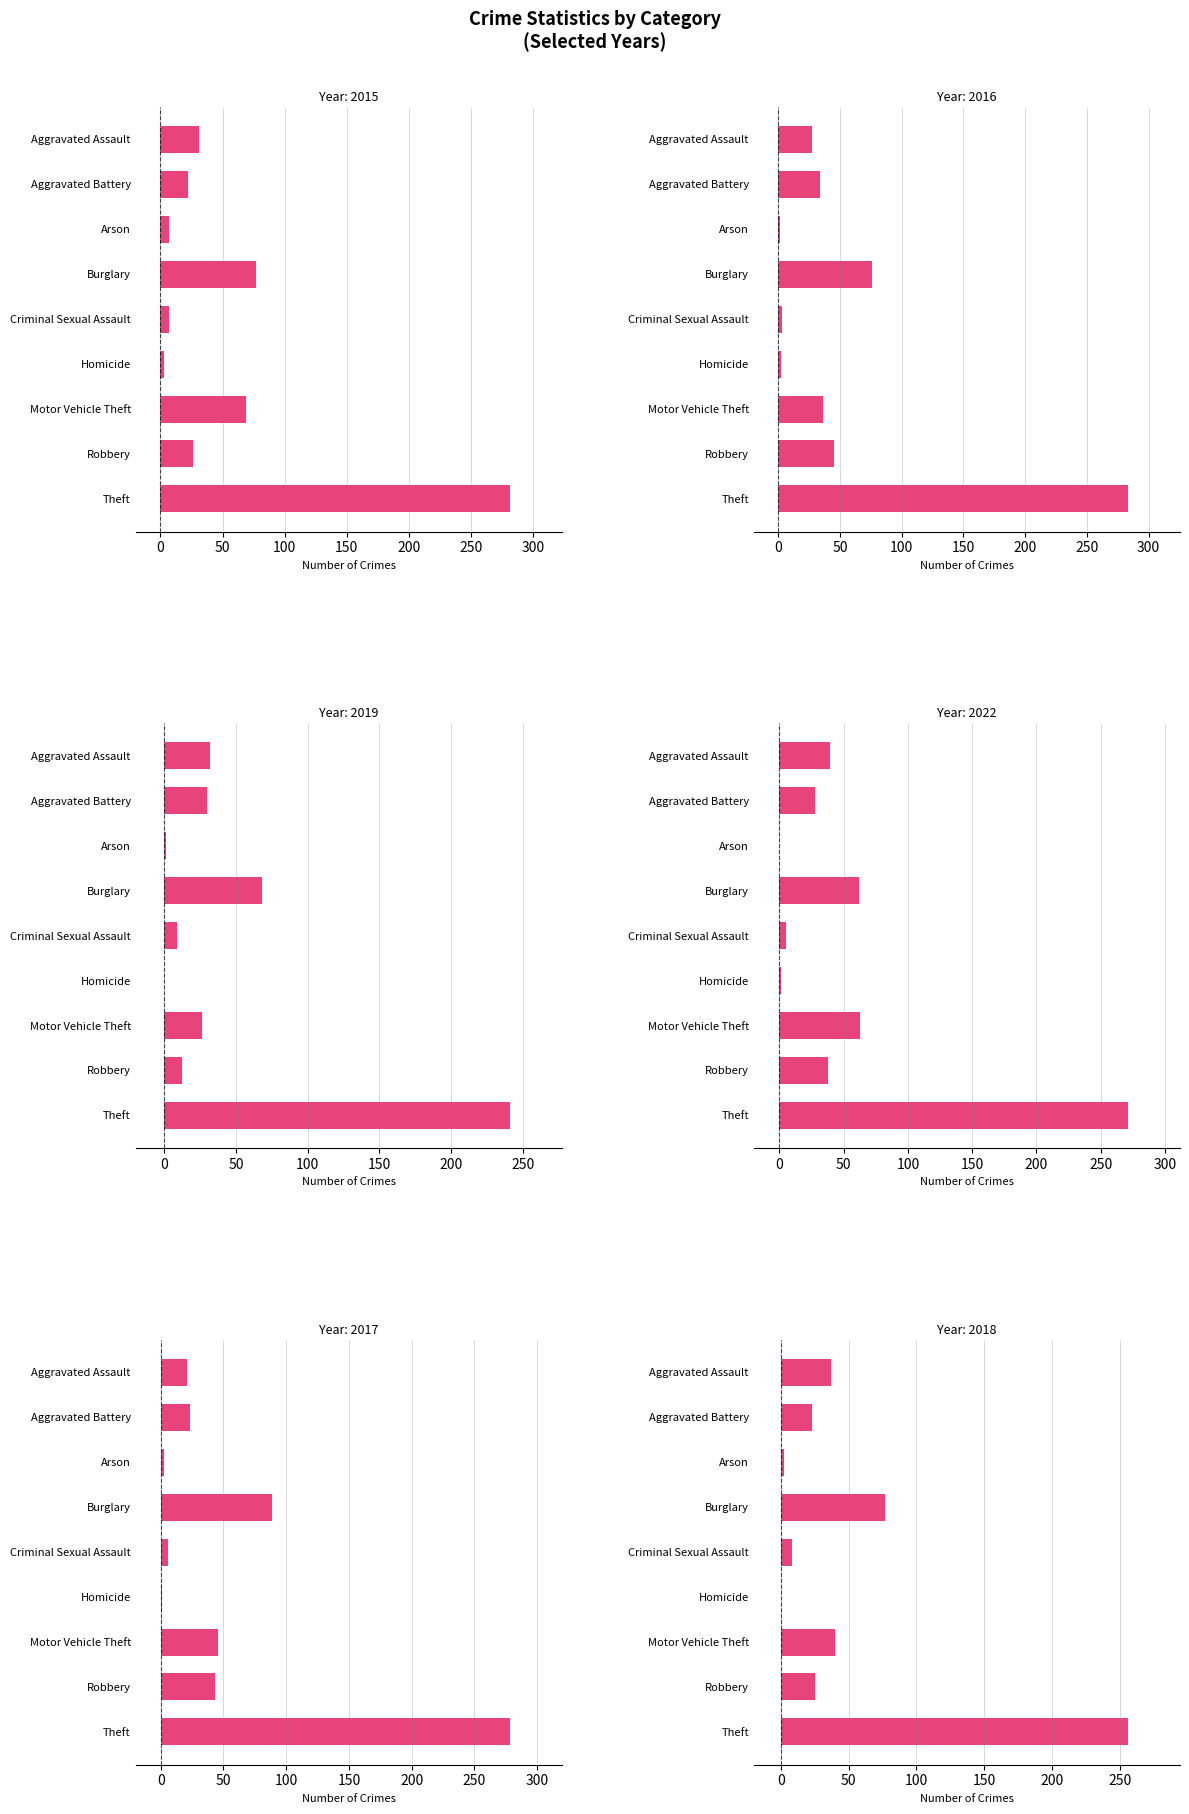

Reading right to left, list all the values displayed in this chart.

2015: Theft=281	Robbery=26	Motor Vehicle Theft=69	Homicide=3	Criminal Sexual Assault=7	Burglary=77	Arson=7	Aggravated Battery=22	Aggravated Assault=31
2016: Theft=283	Robbery=45	Motor Vehicle Theft=36	Homicide=2	Criminal Sexual Assault=3	Burglary=76	Arson=1	Aggravated Battery=34	Aggravated Assault=27
2019: Theft=241	Robbery=12	Motor Vehicle Theft=26	Homicide=0	Criminal Sexual Assault=9	Burglary=68	Arson=1	Aggravated Battery=30	Aggravated Assault=32
2022: Theft=271	Robbery=38	Motor Vehicle Theft=63	Homicide=1	Criminal Sexual Assault=5	Burglary=62	Arson=0	Aggravated Battery=28	Aggravated Assault=39
2017: Theft=278	Robbery=43	Motor Vehicle Theft=46	Homicide=1	Criminal Sexual Assault=6	Burglary=89	Arson=3	Aggravated Battery=23	Aggravated Assault=21
2018: Theft=256	Robbery=25	Motor Vehicle Theft=40	Homicide=0	Criminal Sexual Assault=8	Burglary=77	Arson=2	Aggravated Battery=23	Aggravated Assault=37